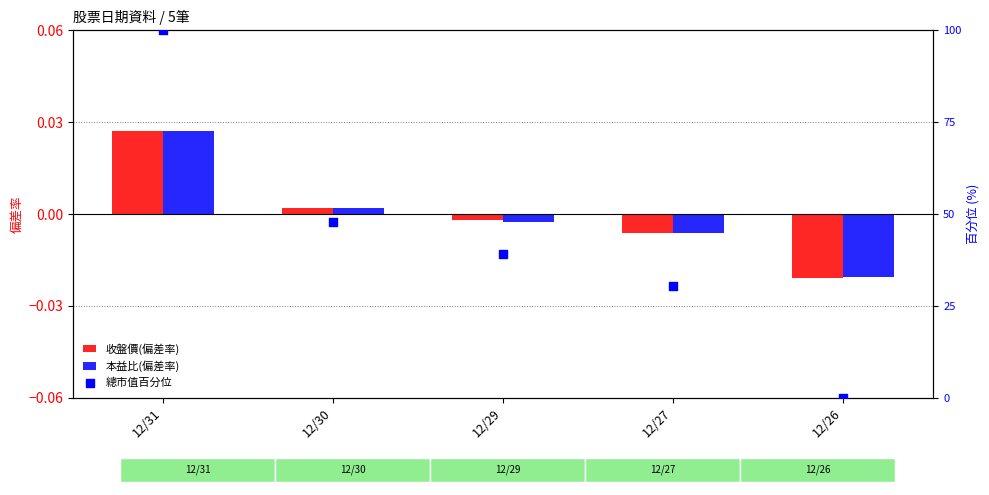

Which series reaches the minimum Y coordinate?

收盤價(偏差率)